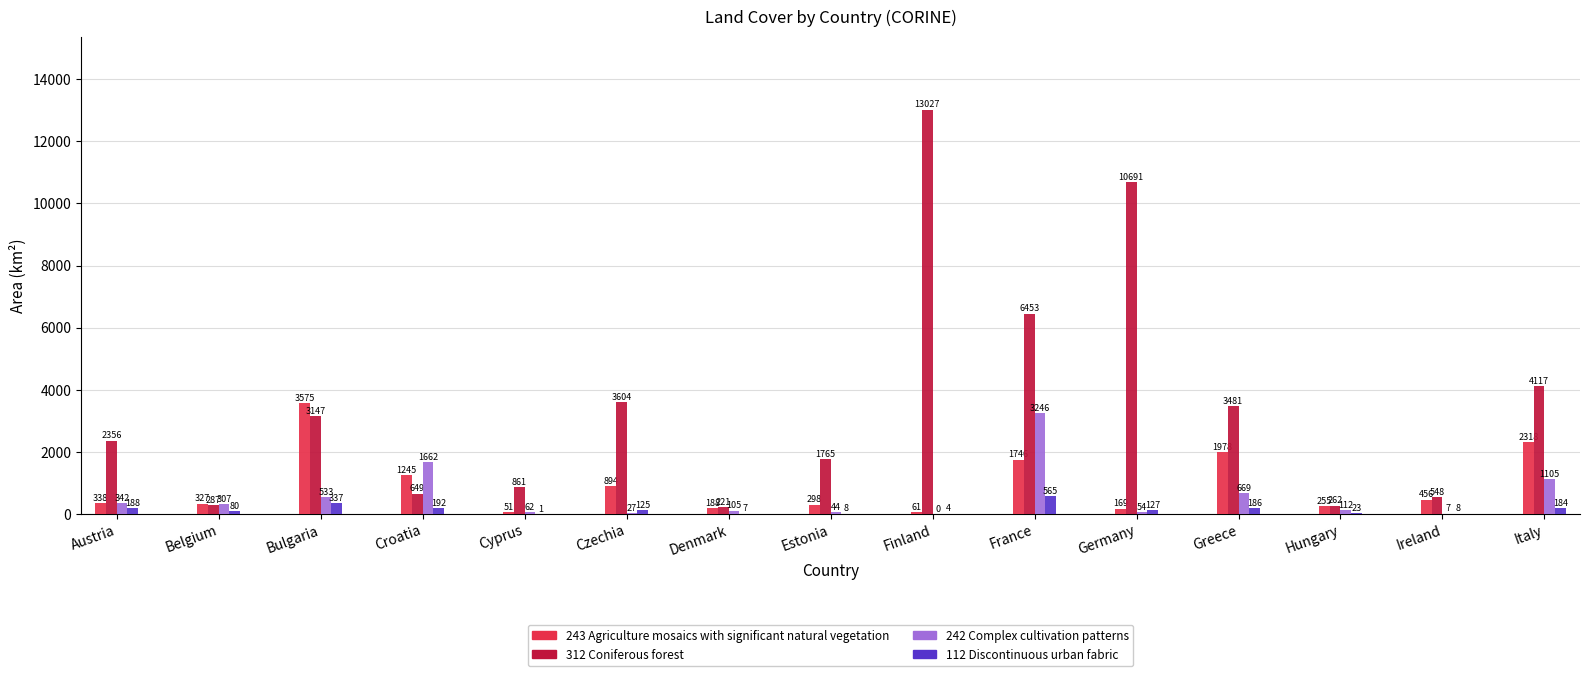

Which series changed the most between Germany and Hungary?

312 Coniferous forest